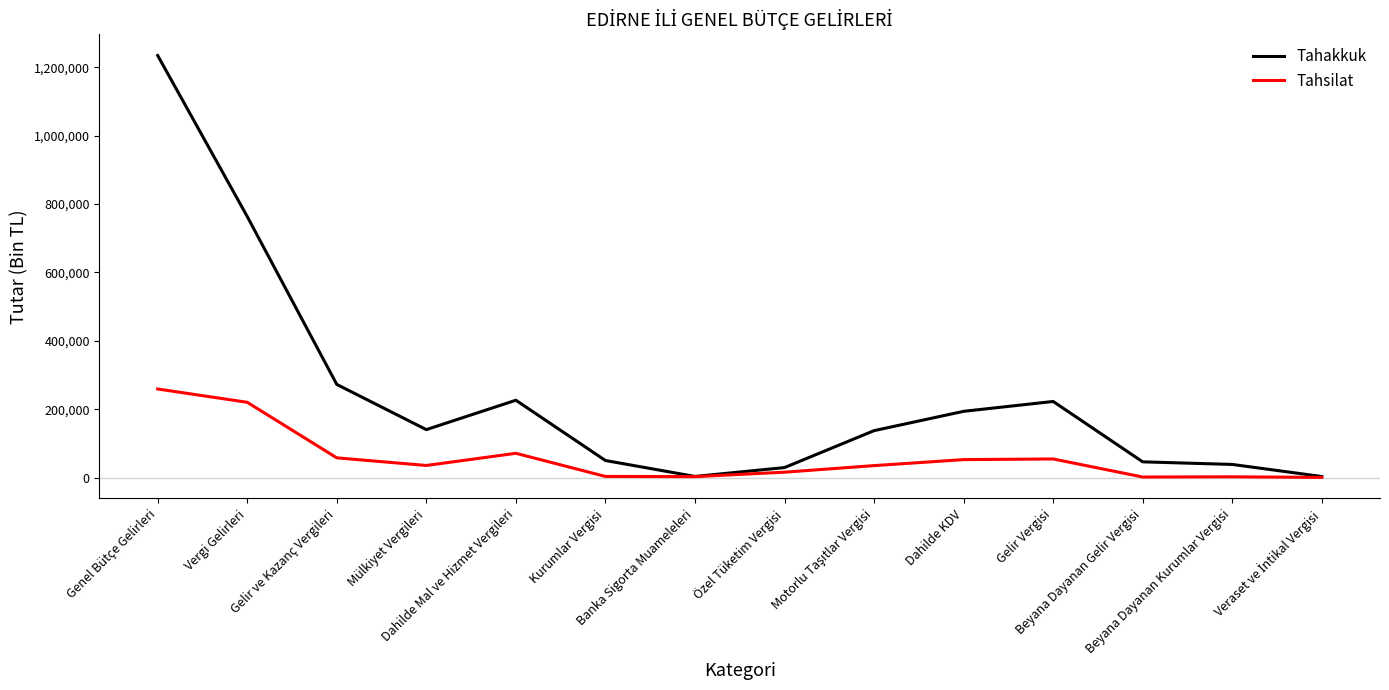

At which category does Tahakkuk reach its first local peak?

Dahilde Mal ve Hizmet Vergileri